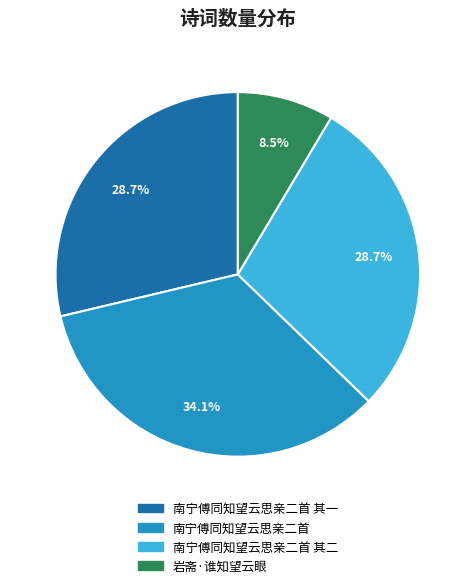

Approximately how many times larger is the value at 岩斋·谁知望云眼 compared to 南宁傅同知望云思亲二首 其二?

0.3